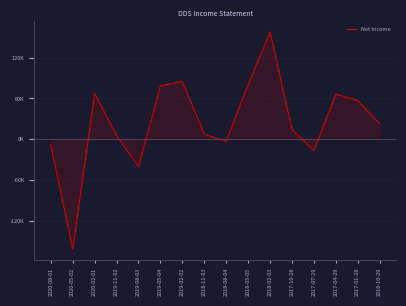

Does the chart display data point markers on the line(s)?

No